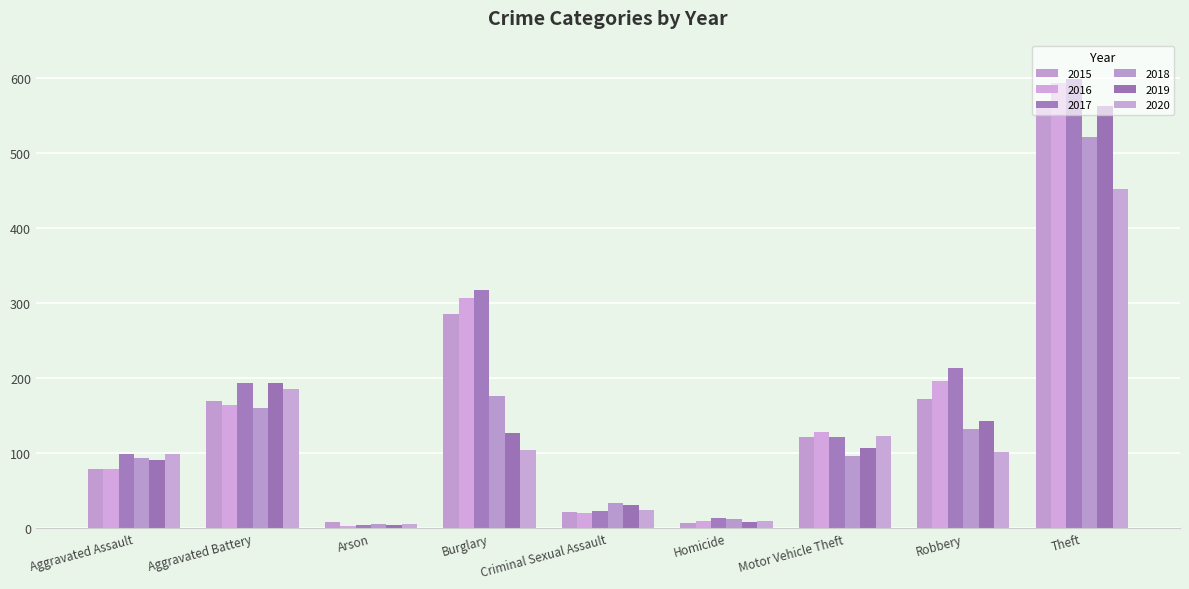

Which has a higher value, Motor Vehicle Theft or Homicide?

Motor Vehicle Theft